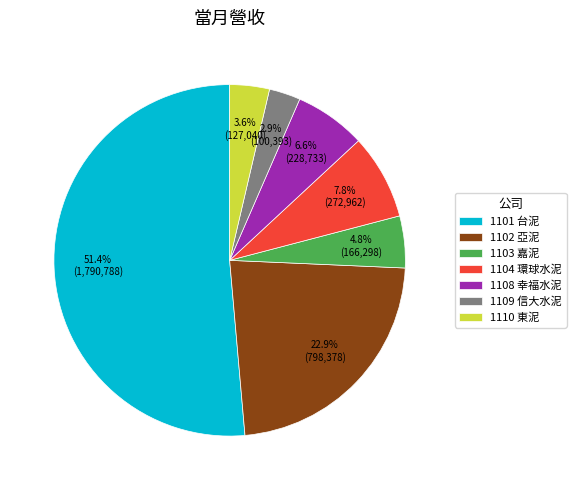

Does 1109 信大水泥 account for over 50% of the chart?

No